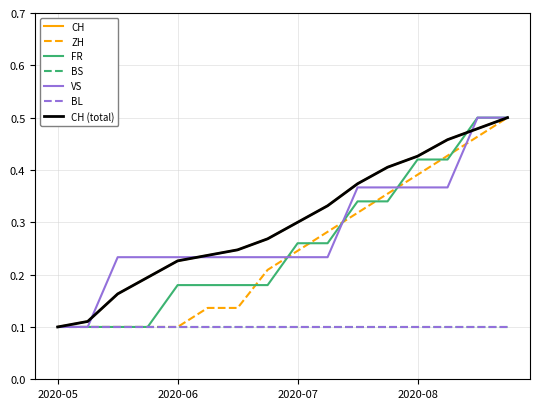

Does the chart display data point markers on the line(s)?

No